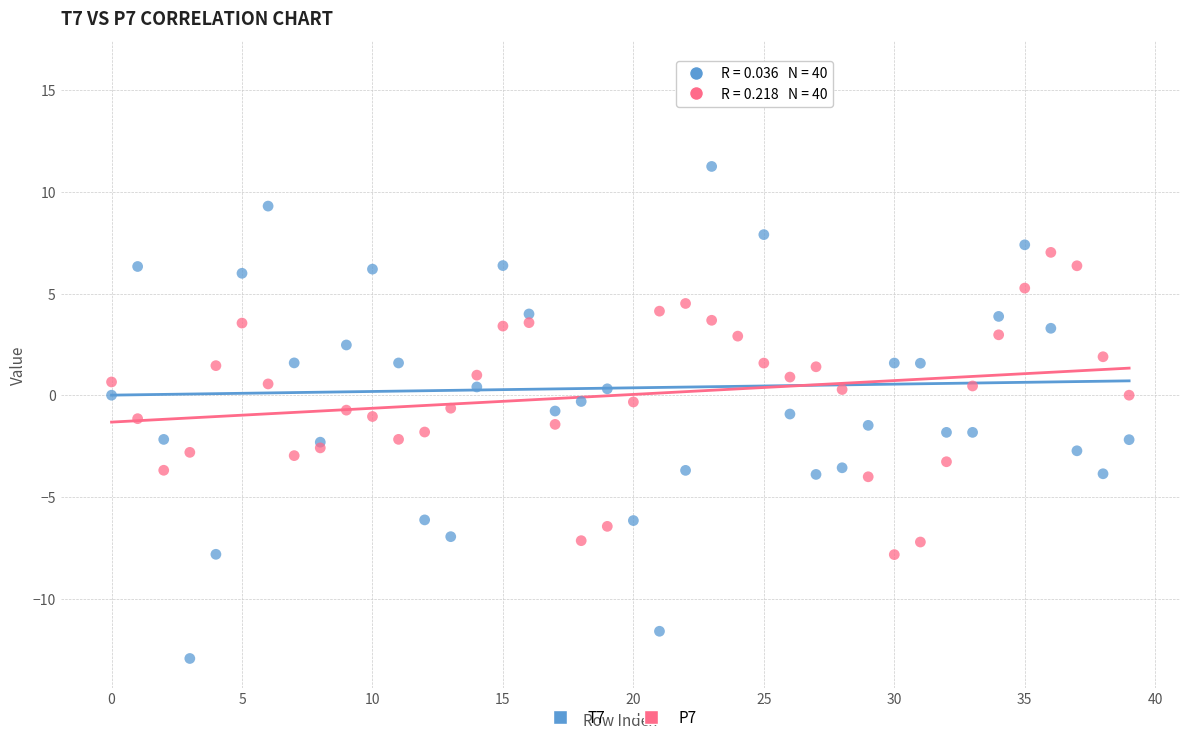

Which series contains the highest Y value?

T7